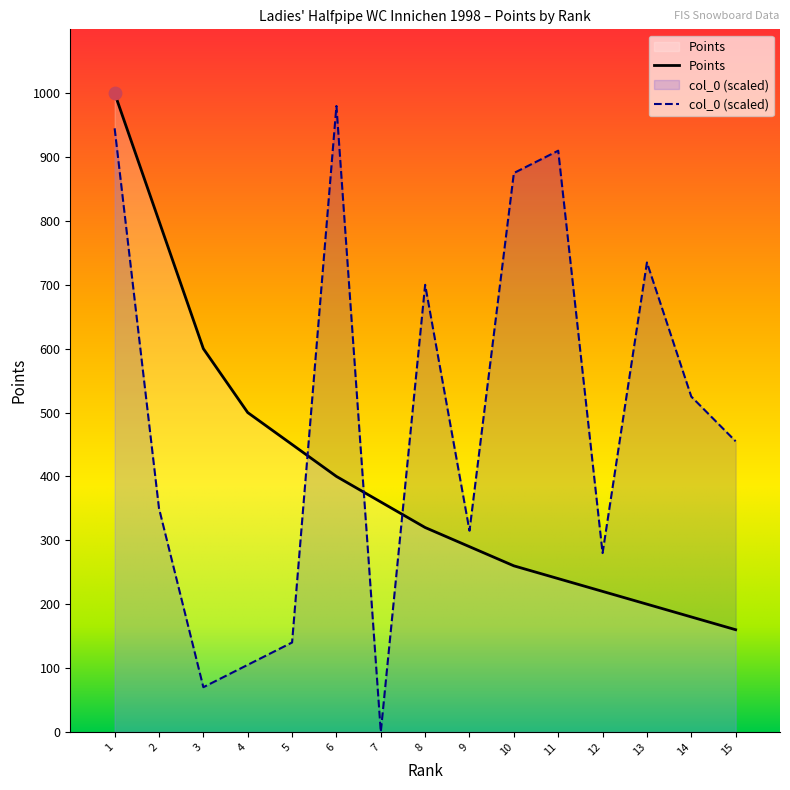

Which series contains the lowest Y value?

col_0